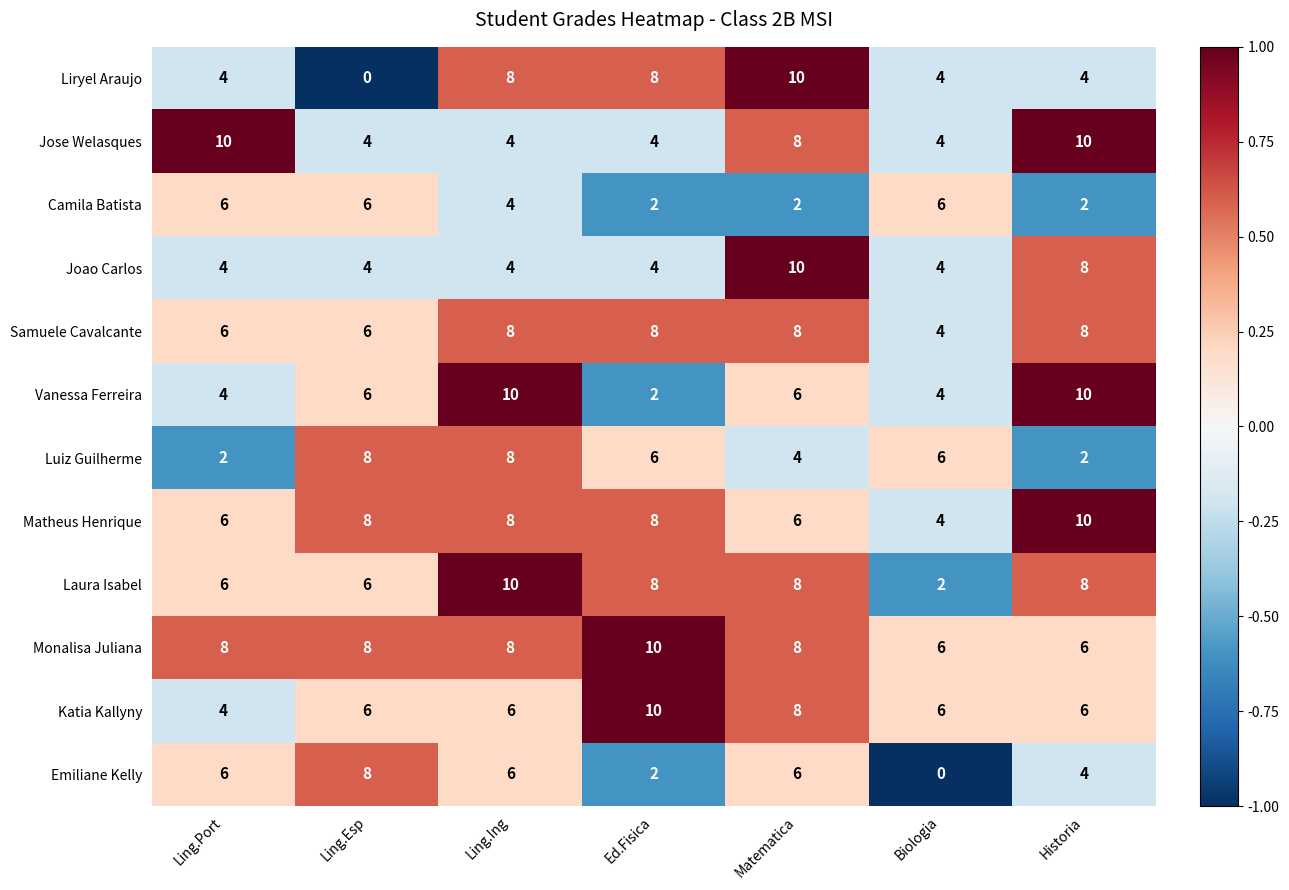

What is the difference between the maximum and second lowest values in the Camila Batista series?

4